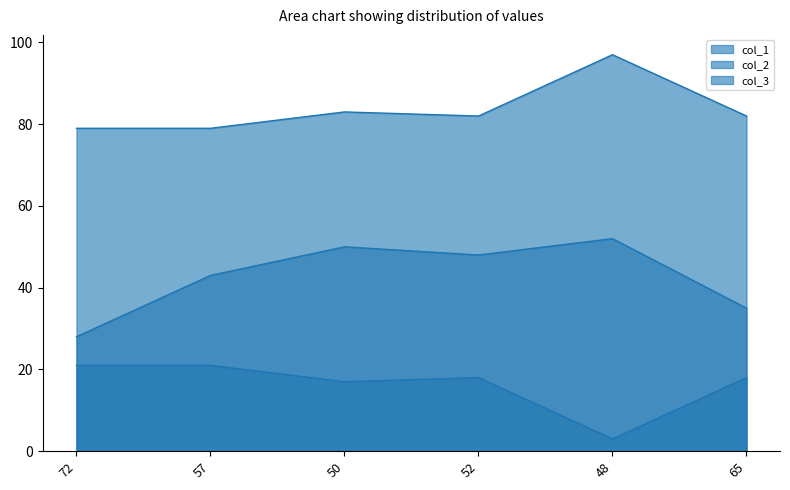

What are all the series names shown in the legend?

col_1, col_2, col_3